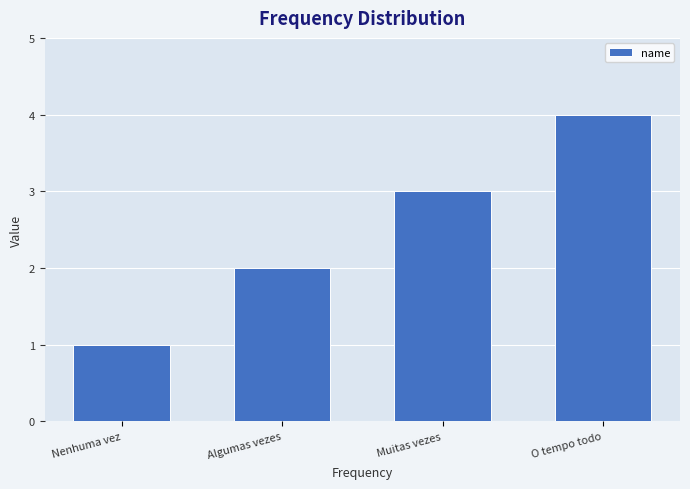

Rank the categories by value from highest to lowest.

O tempo todo, Muitas vezes, Algumas vezes, Nenhuma vez